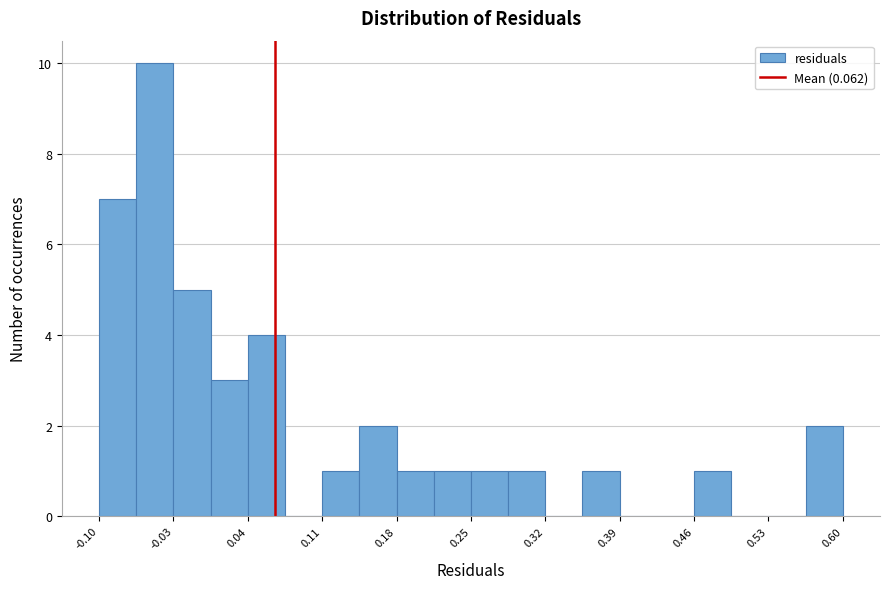

Around what value on the x-axis is the tallest bar? Give the approximate position of its centre, as read against the axis.

-0.05